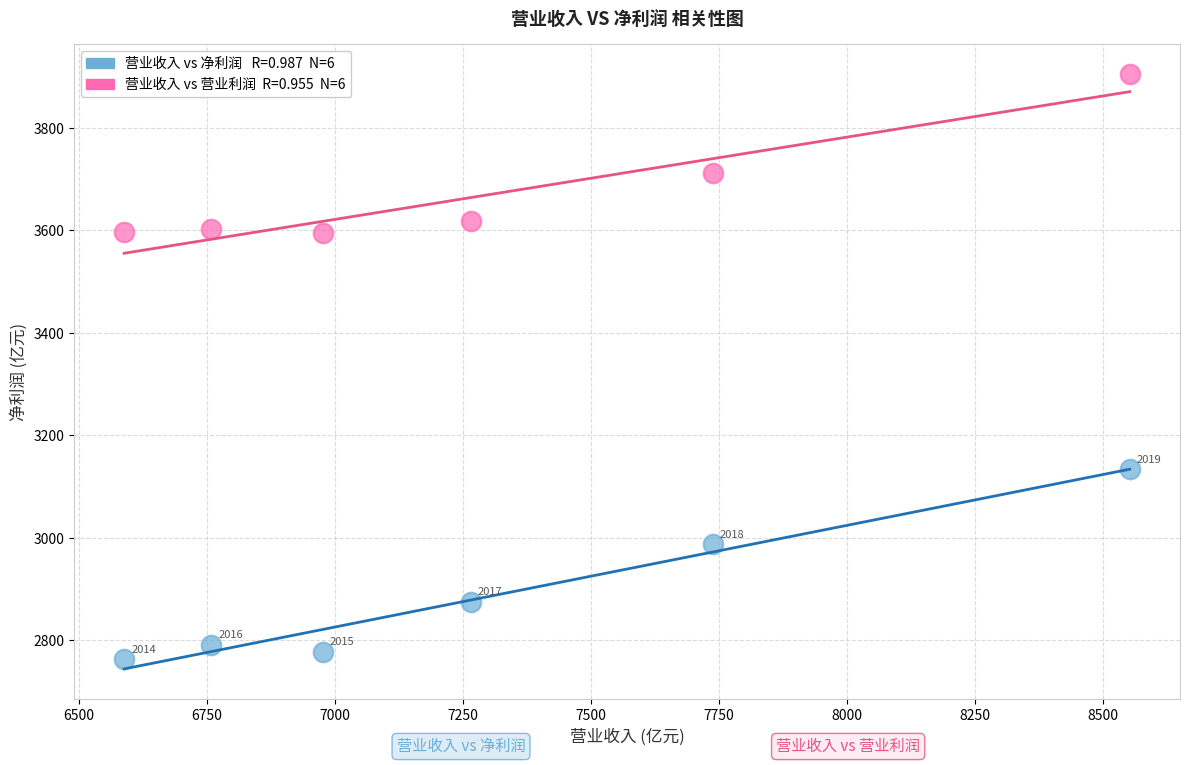

Across all series, what Y value is closest to 3334?

3133.6